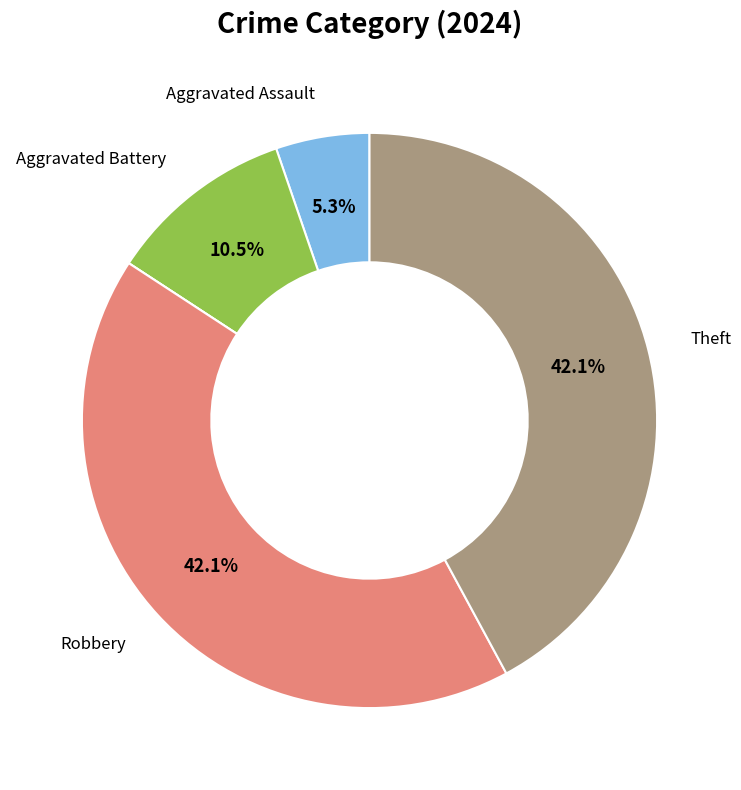

Is there any slice that represents more than half of the pie?

No